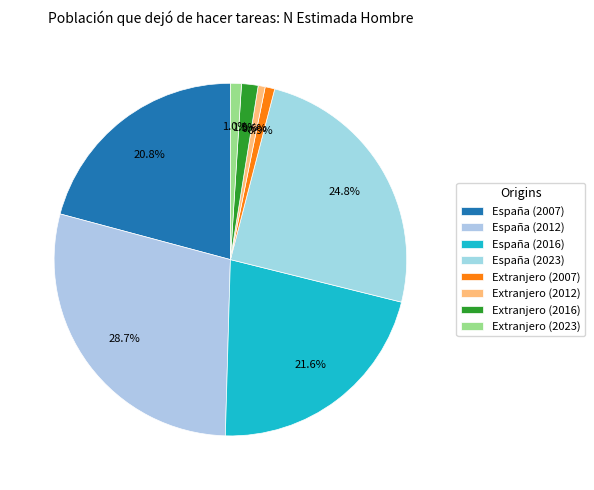

How many segments does this pie chart have?

8